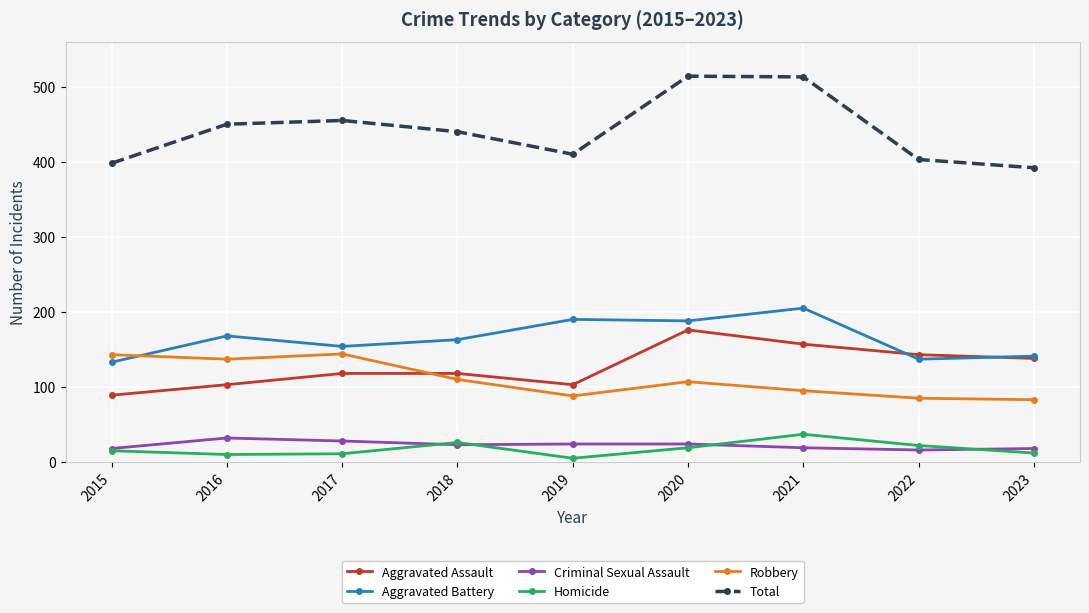

True or false: Aggravated Battery has a value of 229 at 2018.

False